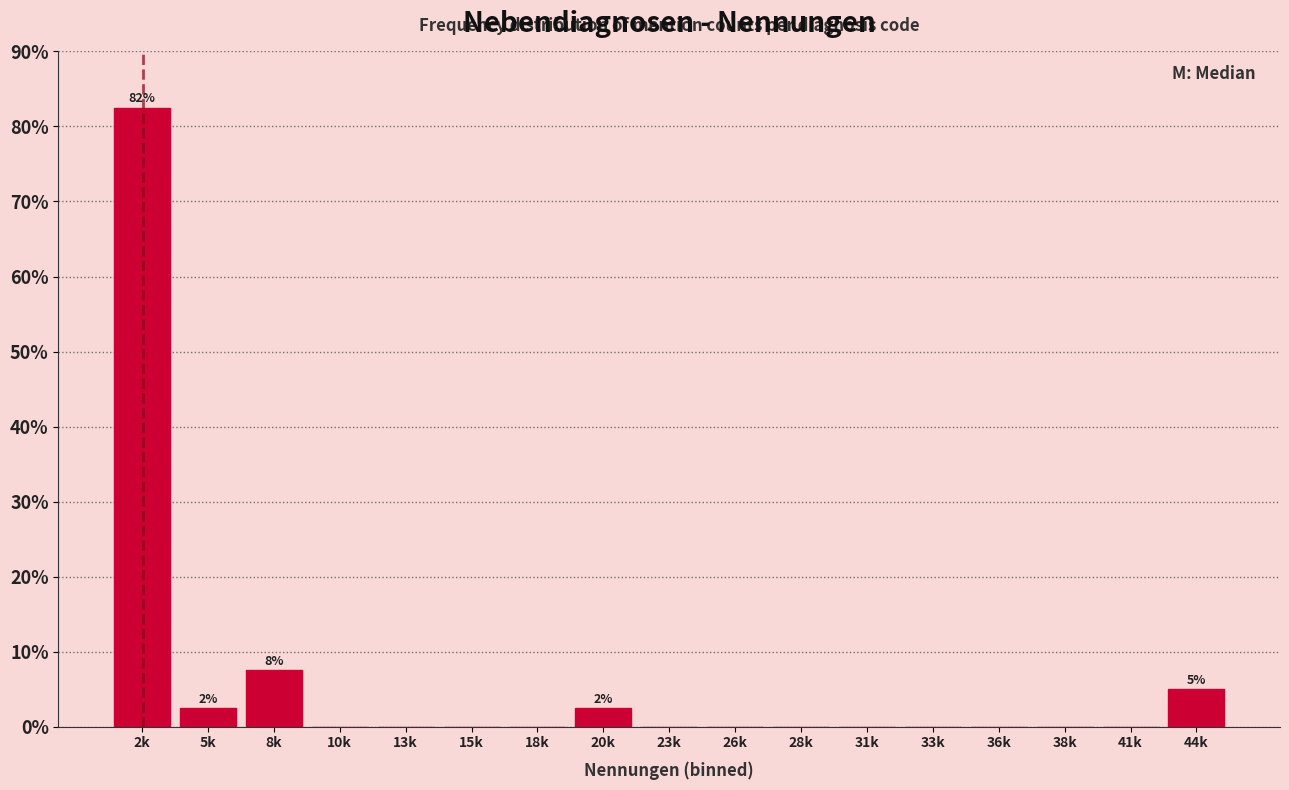

Reading right to left, what are all the values shown in this chart?

44k=5.0	41k=0.0	38k=0.0	36k=0.0	33k=0.0	31k=0.0	28k=0.0	26k=0.0	23k=0.0	20k=2.5	18k=0.0	15k=0.0	13k=0.0	10k=0.0	8k=7.5	5k=2.5	2k=82.5